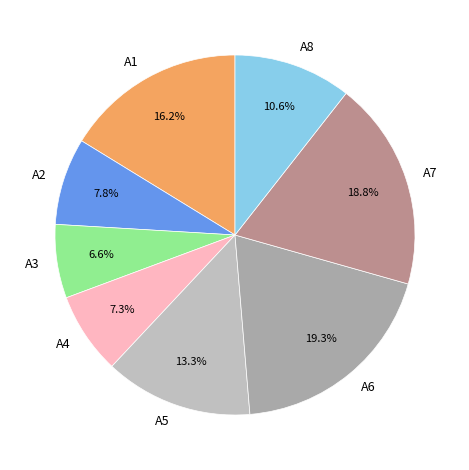

What is the smallest slice in the pie chart?

A3